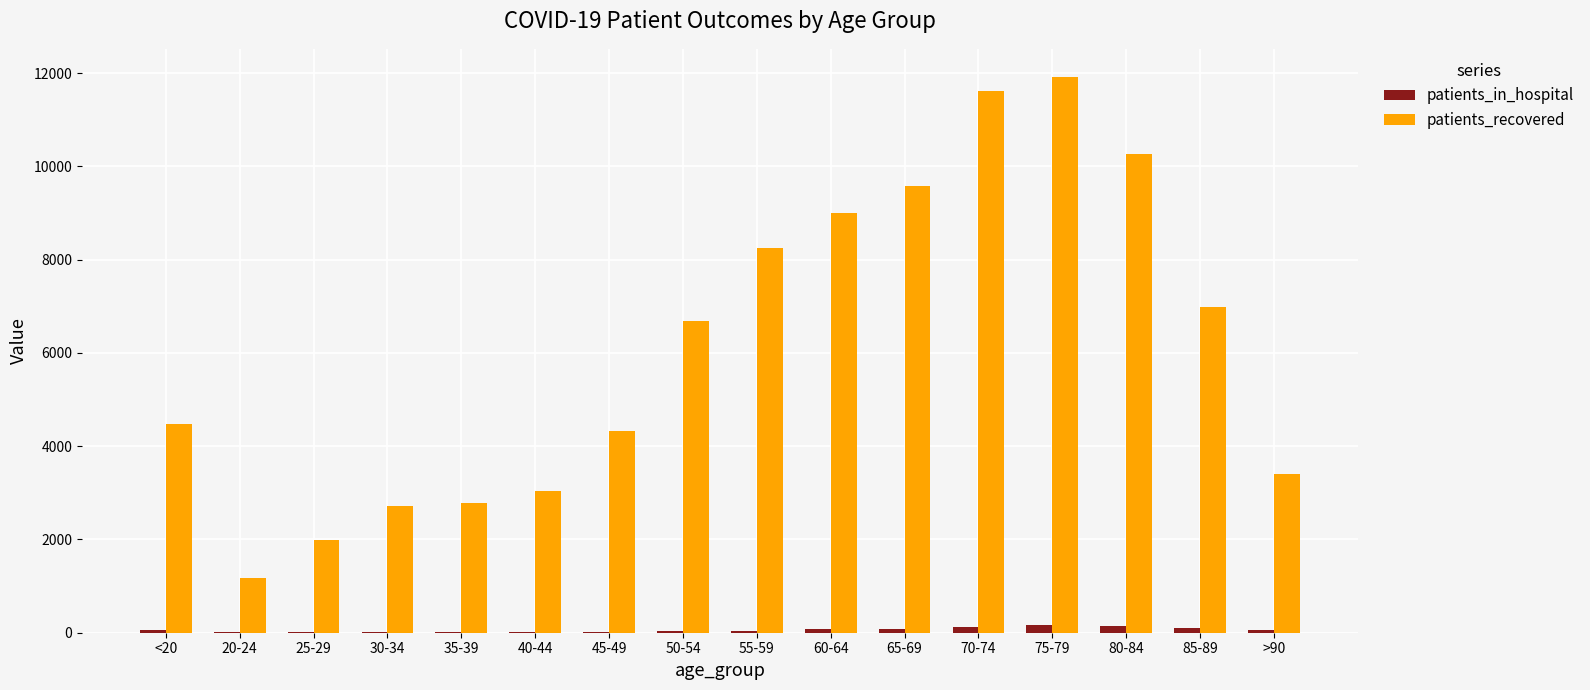

Which series changed the most between 60-64 and 85-89?

patients_recovered